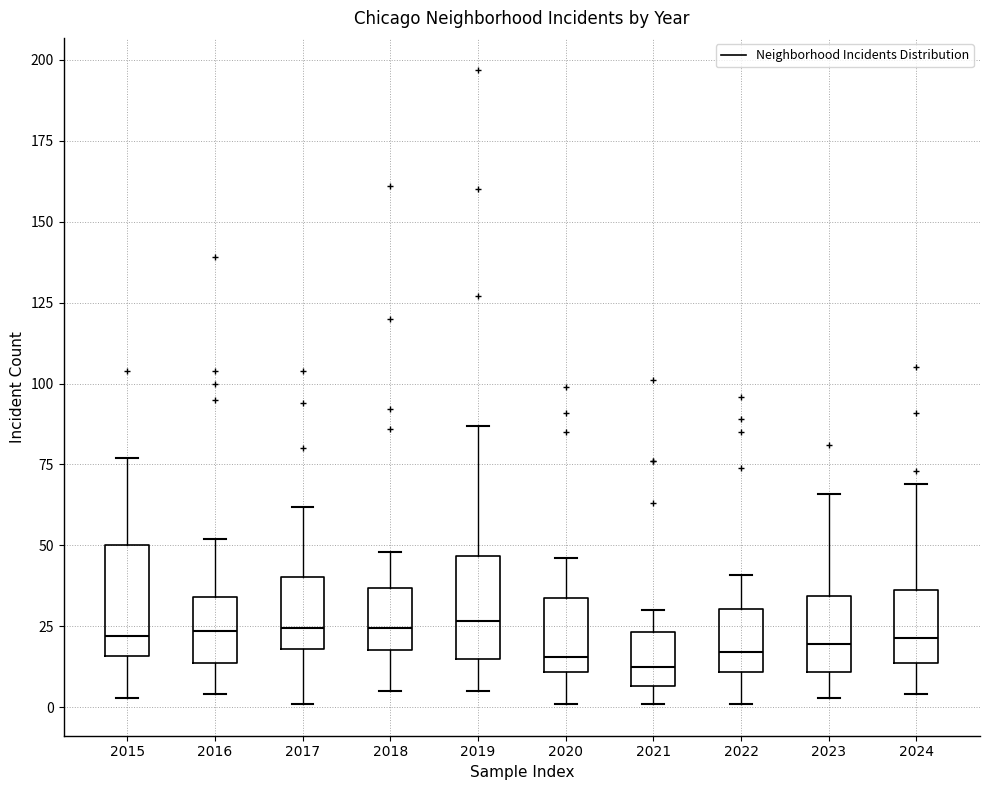

Reading left to right, read every box against the y-axis: the position of its median line, the range the box covers, and the ends of its whiskers. The values are not printed on the chart, so give them approximately, as read against the axis.

2015: median 20, box 15 to 50, whiskers 5 to 75
2016: median 25, box 15 to 35, whiskers 5 to 50
2017: median 25, box 20 to 40, whiskers 0 to 60
2018: median 25, box 20 to 35, whiskers 5 to 50
2019: median 25, box 15 to 45, whiskers 5 to 85
2020: median 15, box 10 to 35, whiskers 0 to 45
2021: median 15, box 5 to 25, whiskers 0 to 30
2022: median 15, box 10 to 30, whiskers 0 to 40
2023: median 20, box 10 to 35, whiskers 5 to 65
2024: median 20, box 15 to 35, whiskers 5 to 70